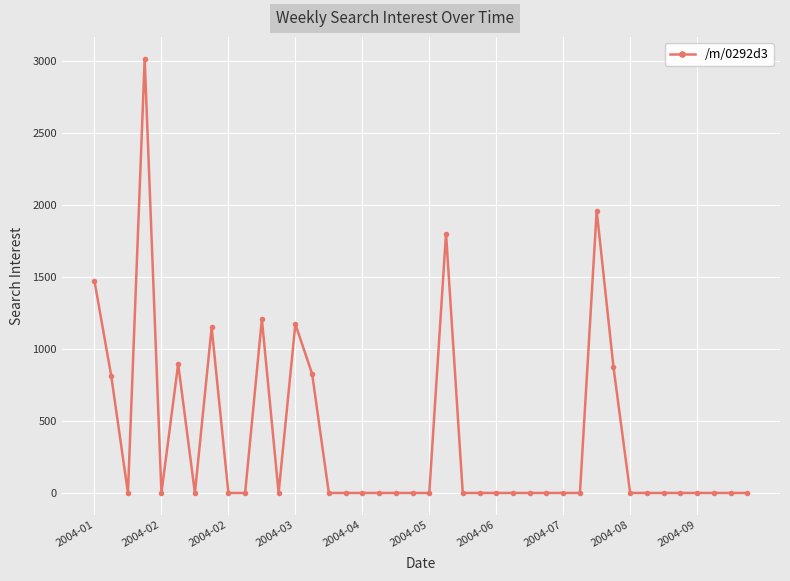

What is the difference between the second highest and minimum values?

1961.5